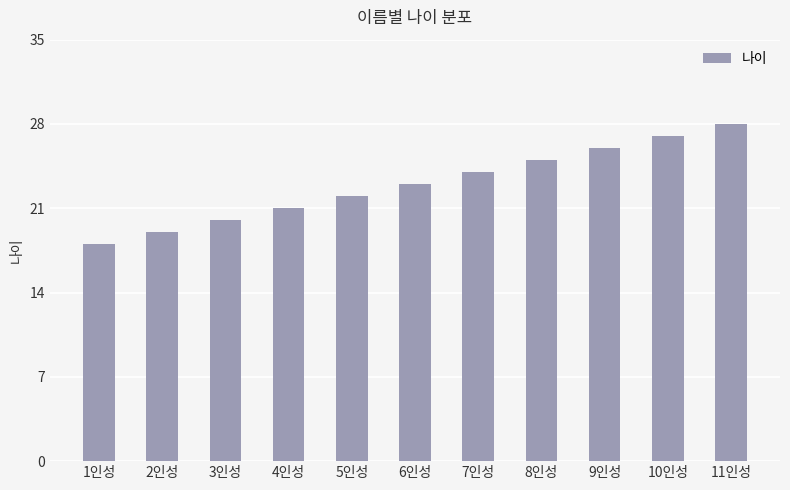

What value does the data have at 7인성, to the nearest 10?

20